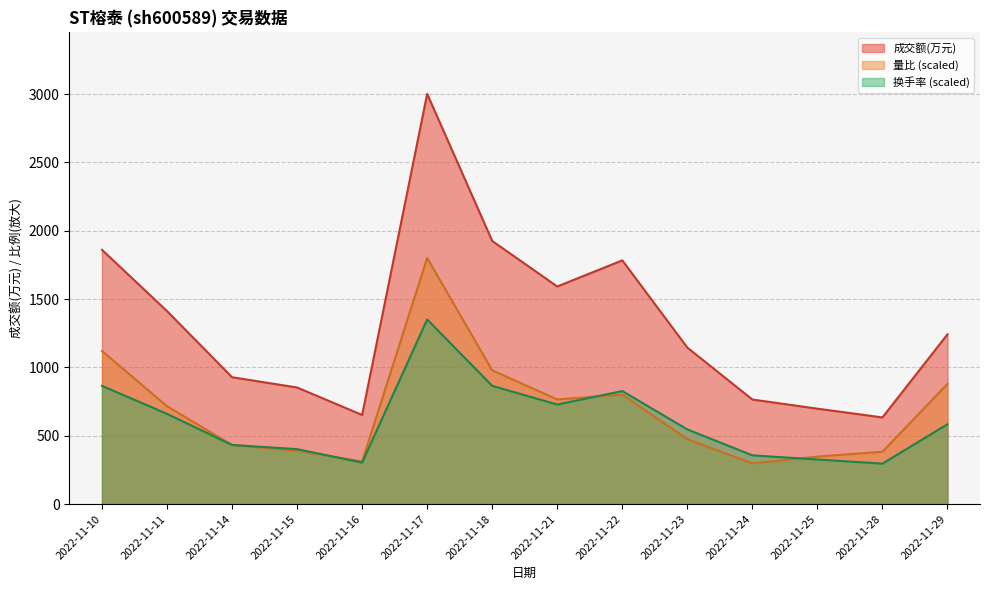

Reading left to right, transcribe all the data shown in this chart.

成交额(万元): 1860.0	1412.0	928.0	853.0	652.0	3001.0	1925.0	1592.0	1783.0	1145.0	765.0	698.0	634.0	1242.0
量比: 1120.1	716.0	432.4	389.9	311.9	1800.6	978.3	765.6	801.1	475.0	297.7	347.4	382.8	879.0
换手率: 864.9	660.1	432.4	402.1	303.5	1350.5	864.9	728.3	827.0	546.2	356.6	326.2	295.9	584.2